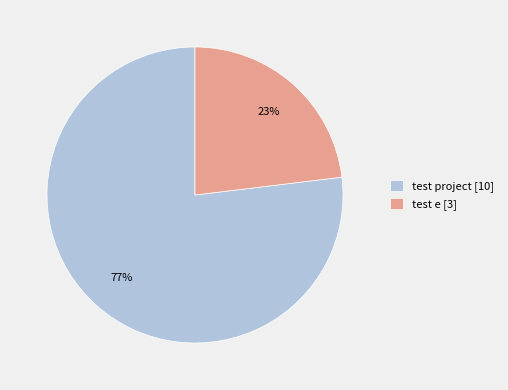

True or false: test project accounts for 71% of the total.

False